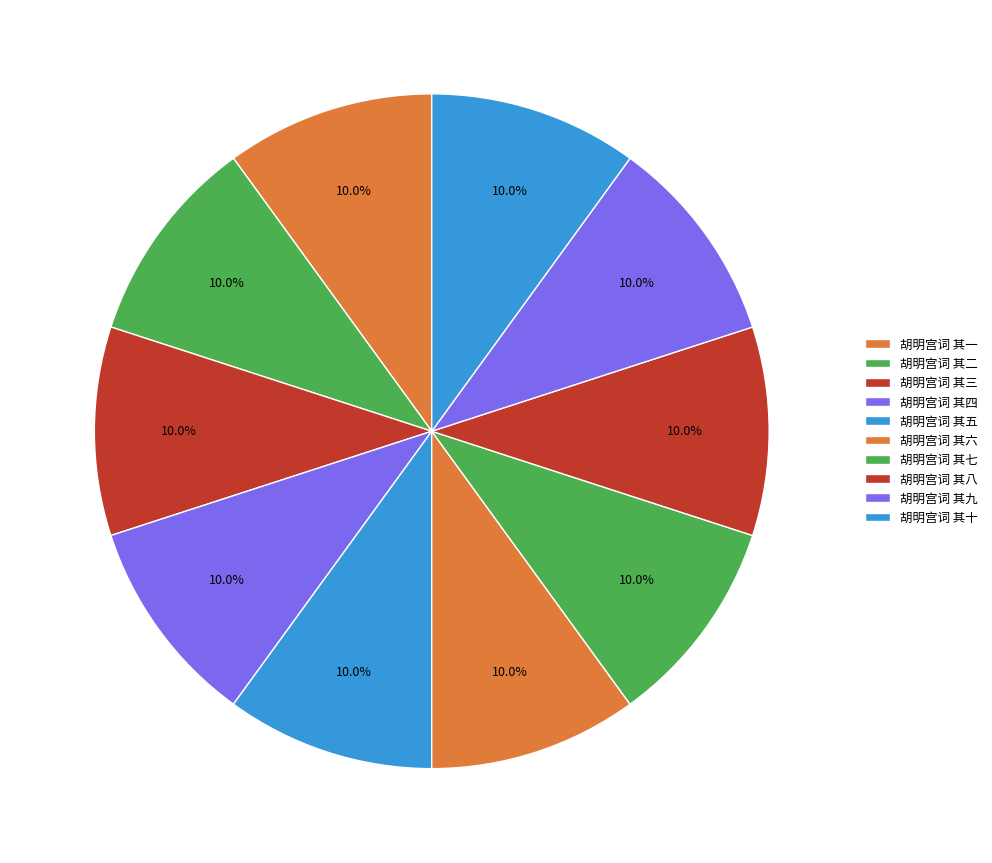

Is 胡明宫词 其二 the majority of the pie?

No